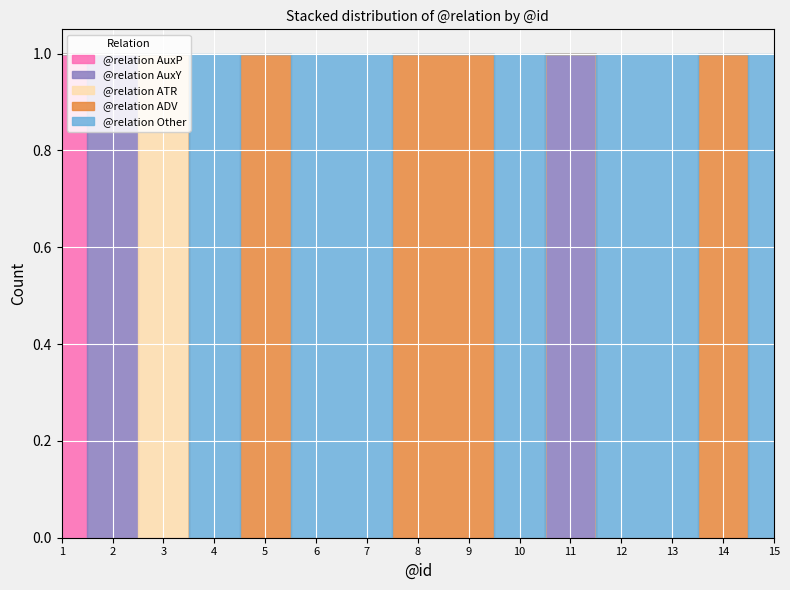

True or false: @relation ADV and @relation ATR intersect in this chart.

False